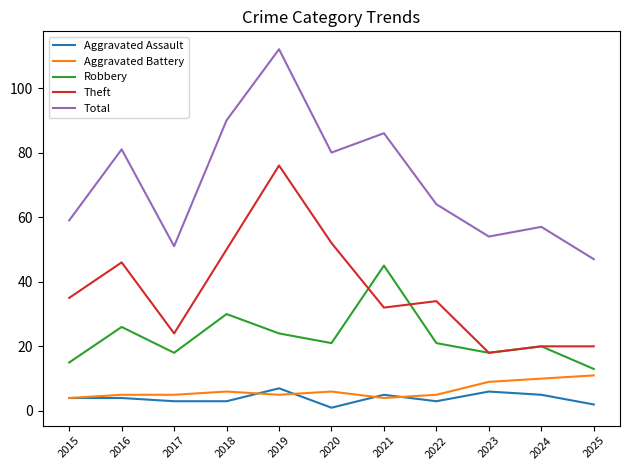

True or false: Robbery has more than 1 interior local peaks.

True